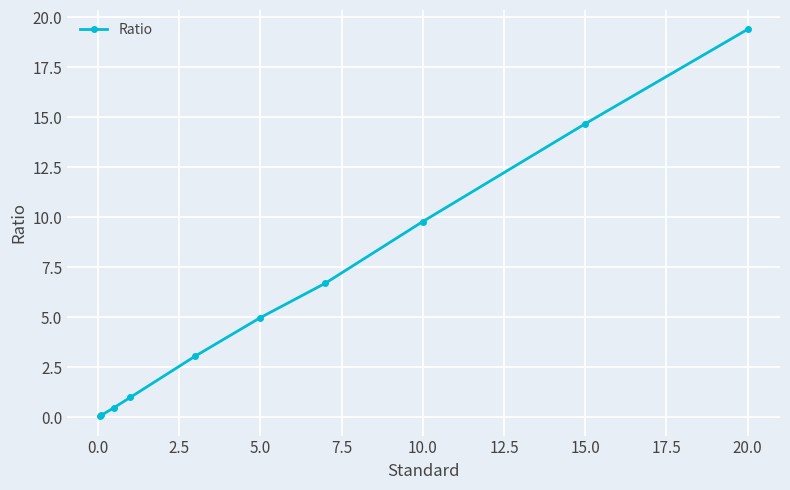

What is the maximum value shown in the chart?

19.4